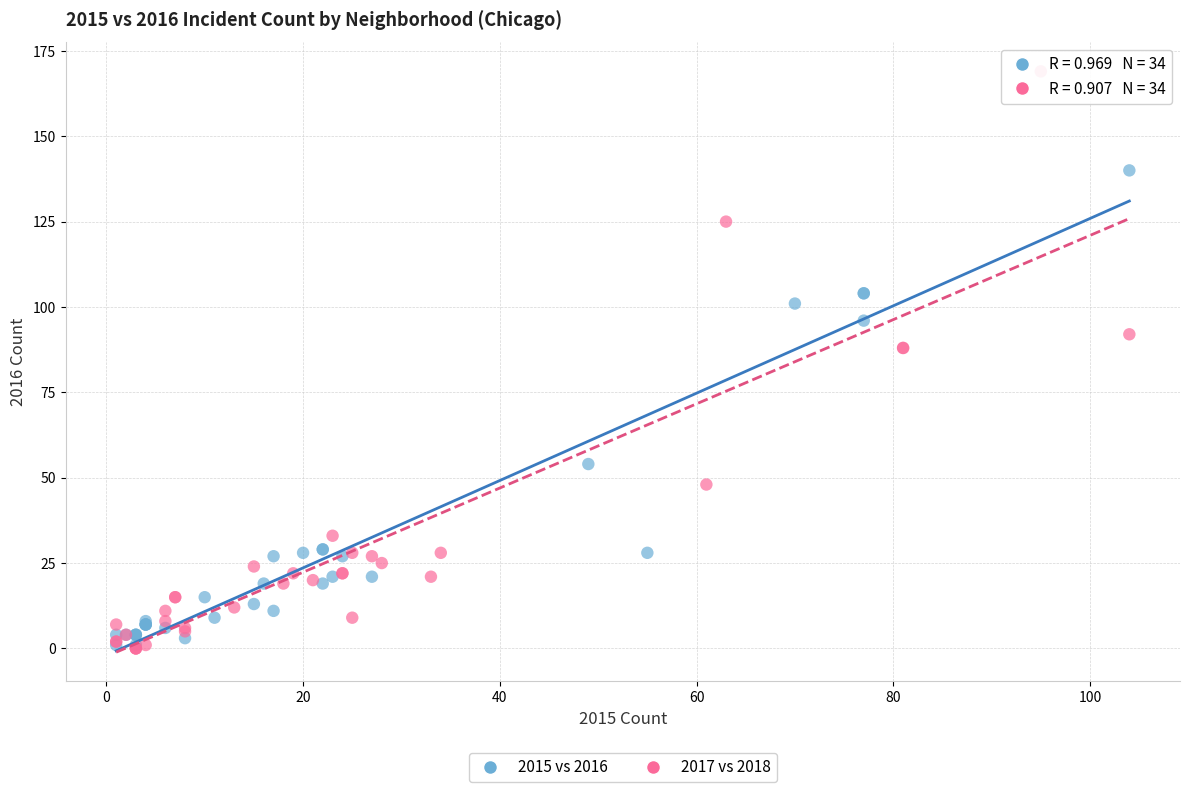

Which series has the largest Y range (max minus min)?

2017 vs 2018